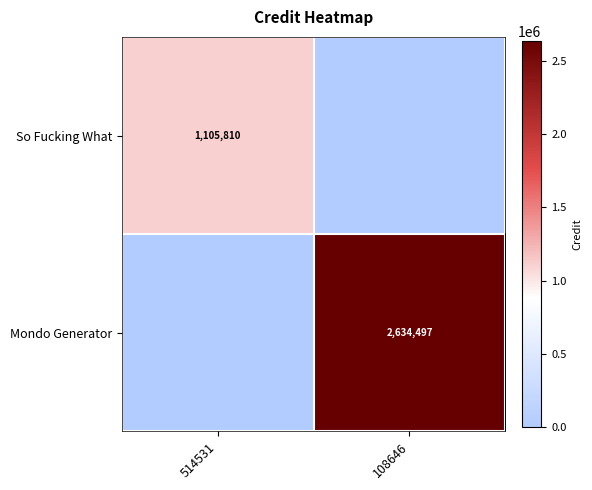

At which category is the sum across all series the highest?

108646